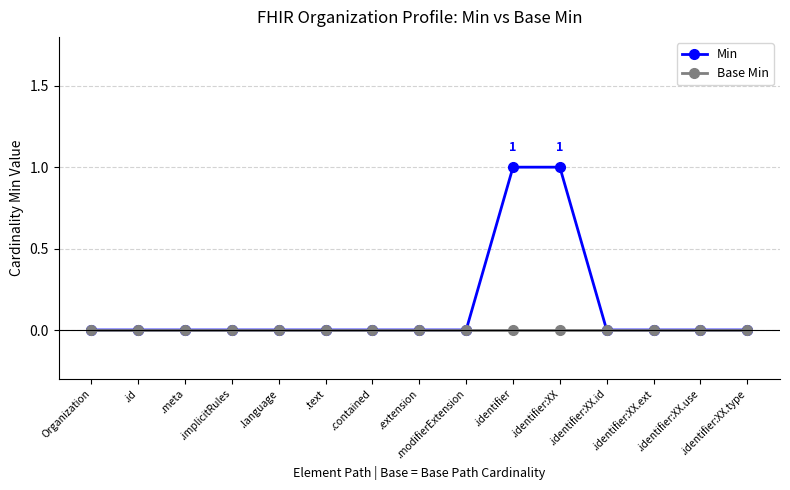

What is the maximum value shown in the chart?

1